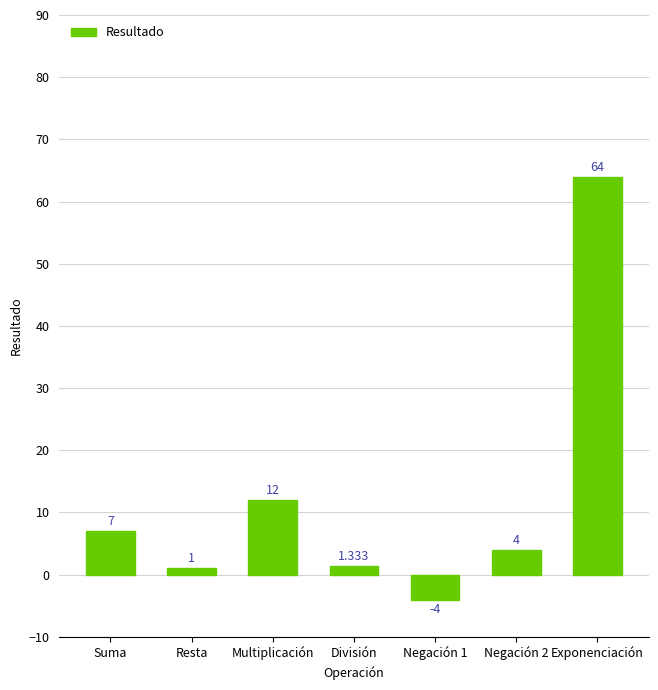

How many values are below 4?

3